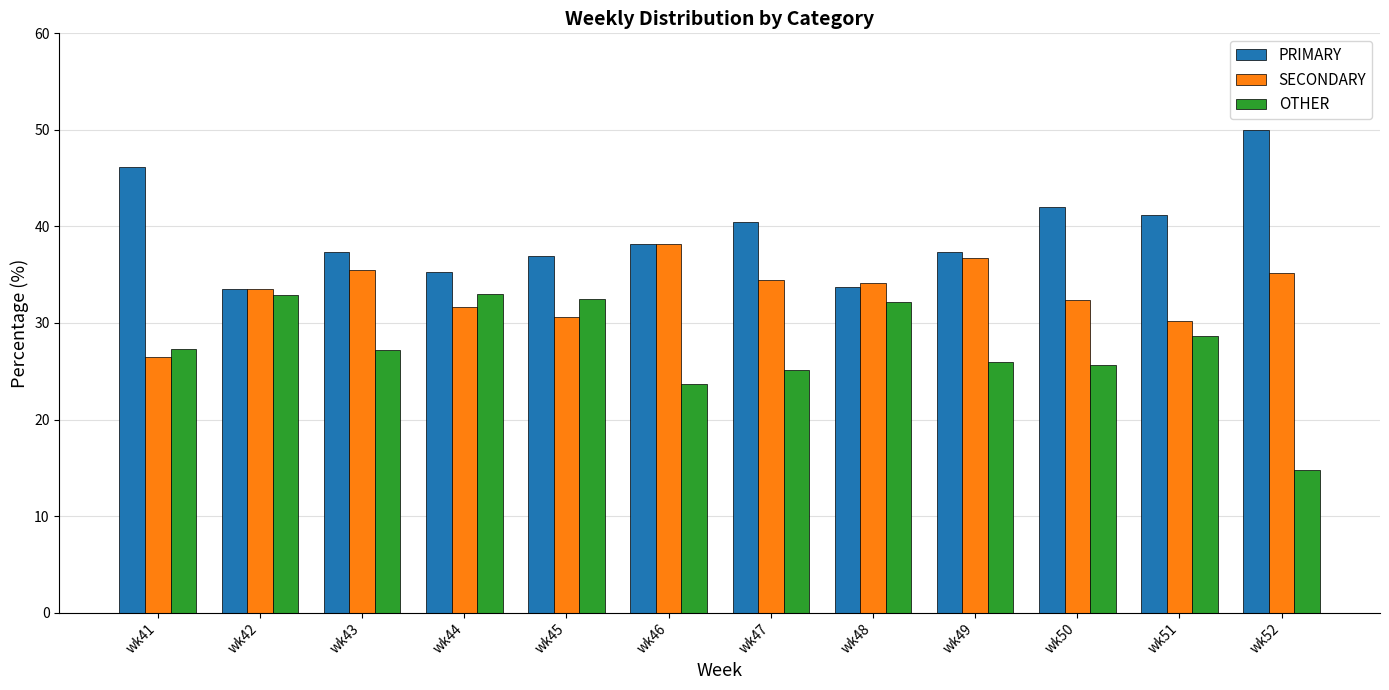

Which series has the largest range (max minus min)?

OTHER